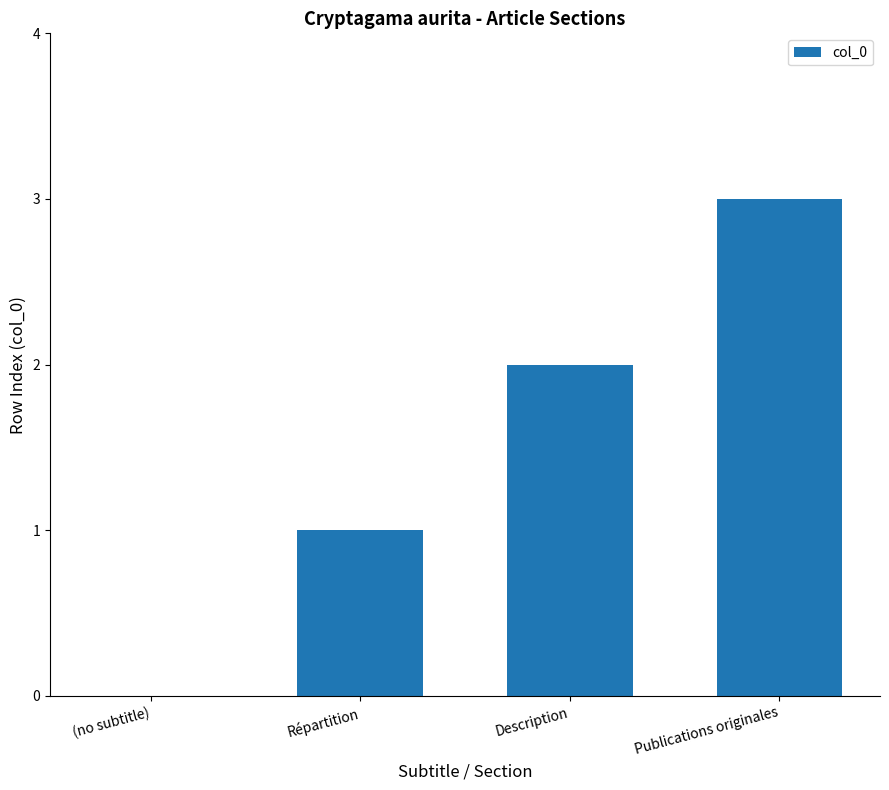

Count the values in the range 1 to 3.

3